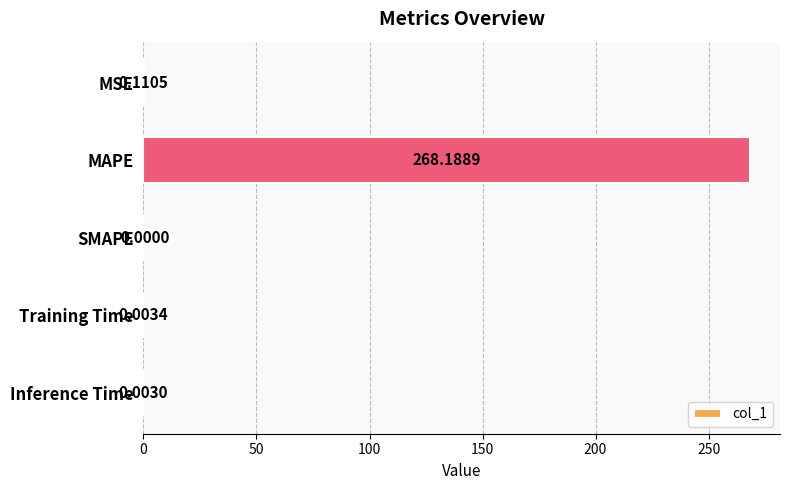

What is the sum of all values?

268.3